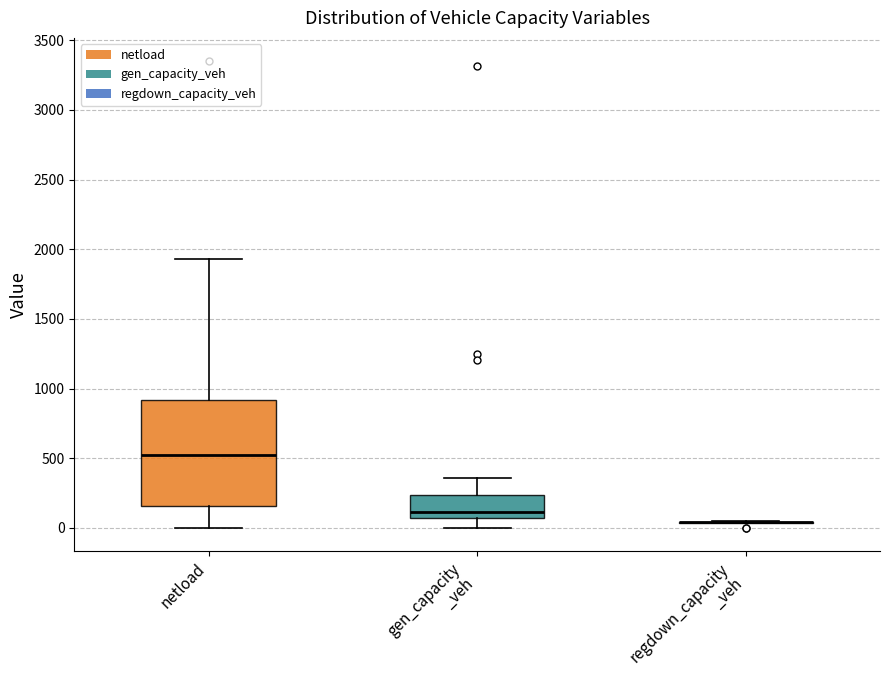

Reading left to right, transcribe this box plot: for each box, give where its median line is, the range the box spans, and where its two whiskers end, as read against the y-axis. The values are not printed on the chart, so give them approximately, as read against the axis.

netload: median 500, box 150 to 900, whiskers 0 to 1950
gen_capacity _veh: median 100, box 50 to 250, whiskers 0 to 350
regdown_capacity _veh: box collapsed to a line at 50, whiskers 50 to 50